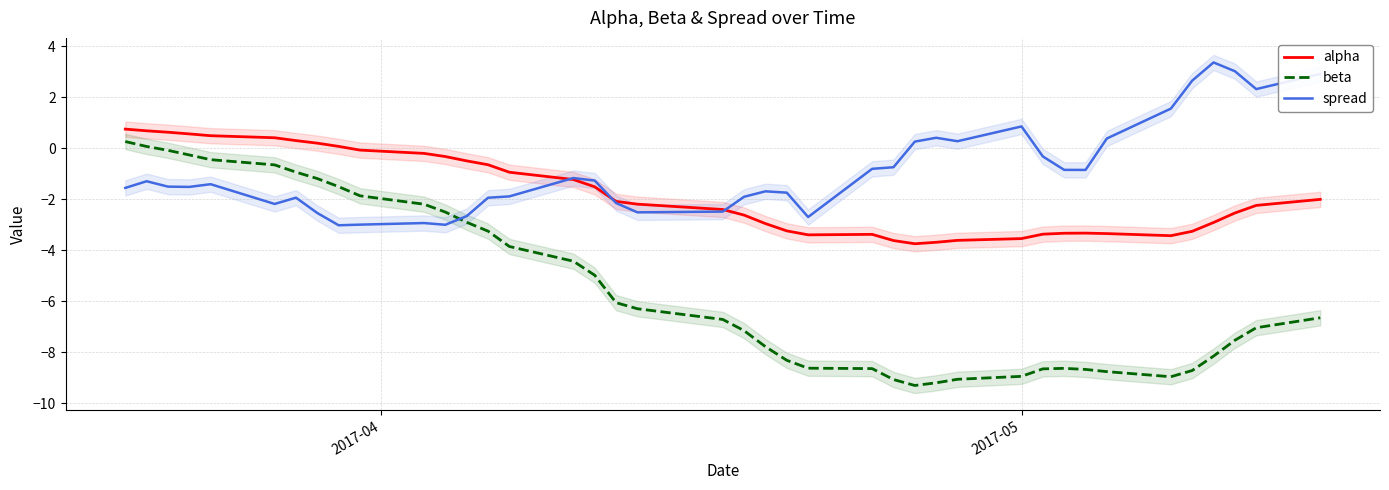

At how many categories does at least one series exceed -5?

40